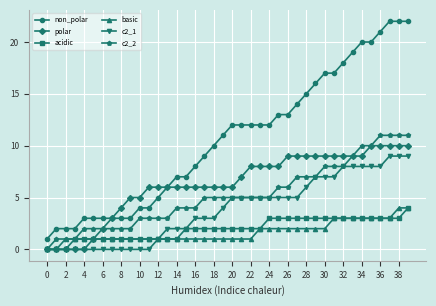

Which series has the largest range (max minus min)?

non_polar